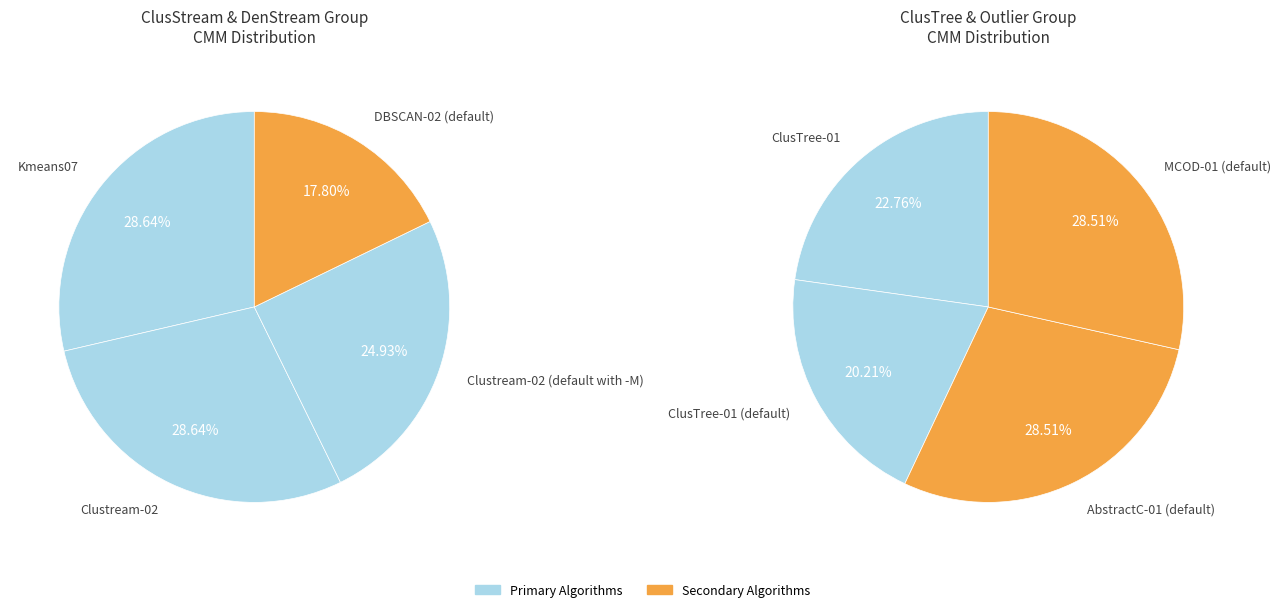

Combined, do ClusTree-01 (default) and Clustream-02 account for over 50%?

No